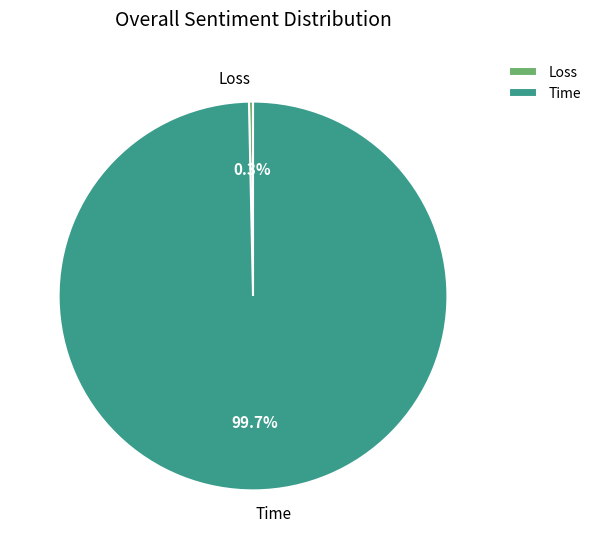

To the nearest percent, what is the average slice percentage?

50%